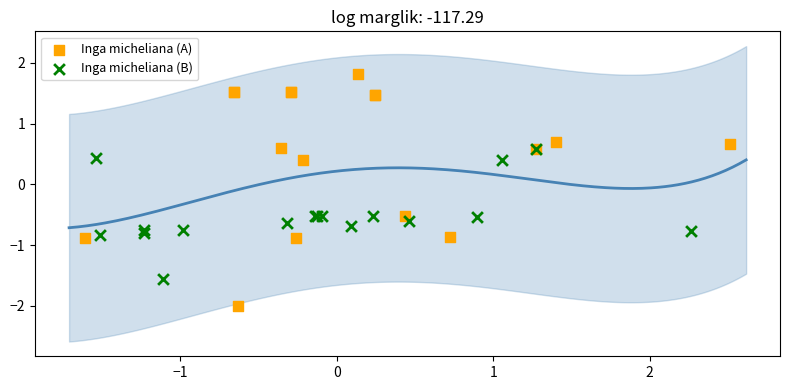

Which series has the widest spread of Y values?

Inga micheliana (A)